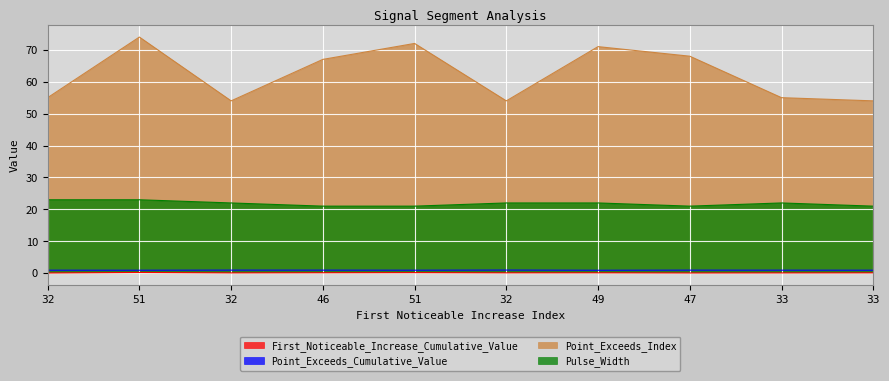

How many data points does each series have?

10